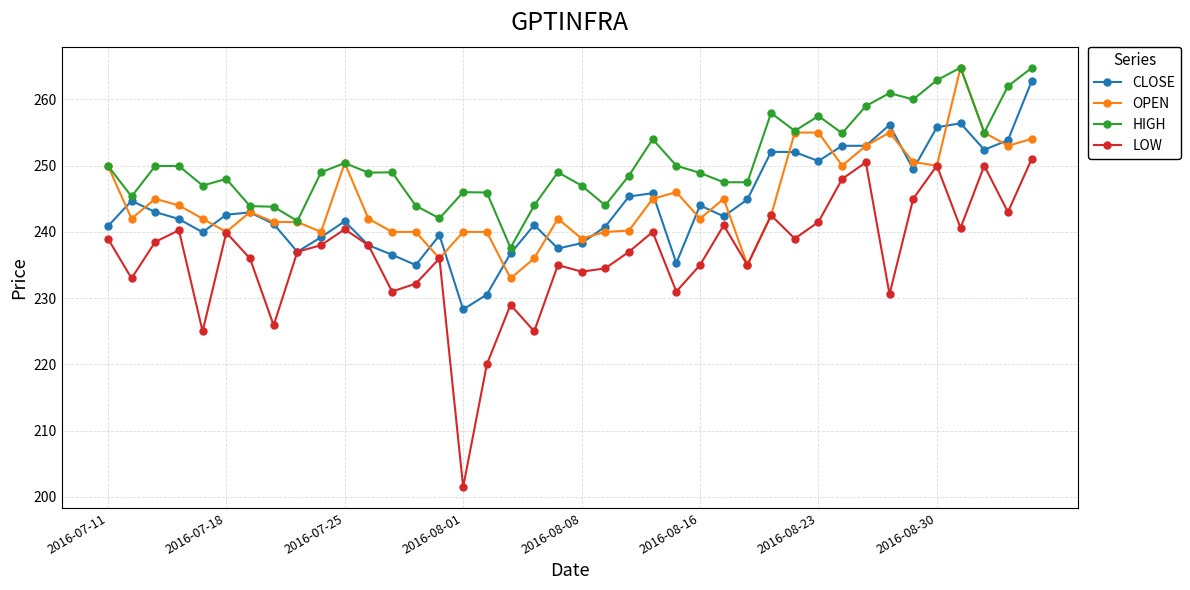

Which series has the largest total across all categories?

HIGH